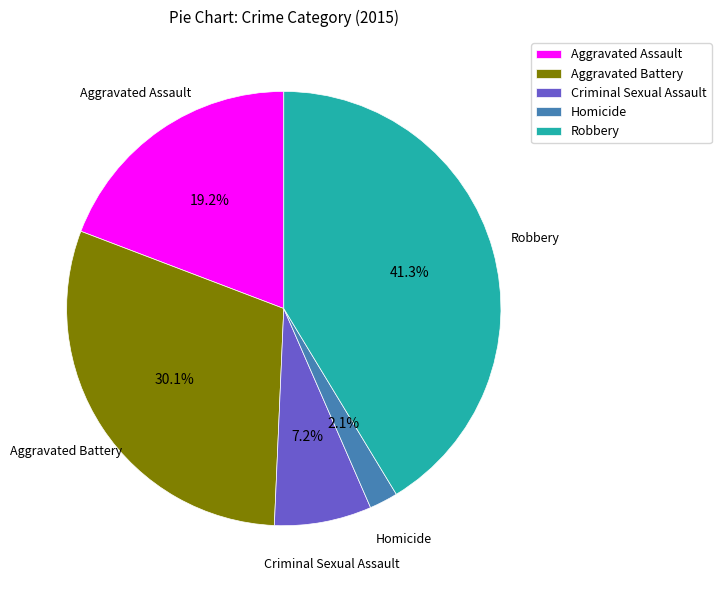

What is the total percentage of Aggravated Battery and Criminal Sexual Assault?

37.3%